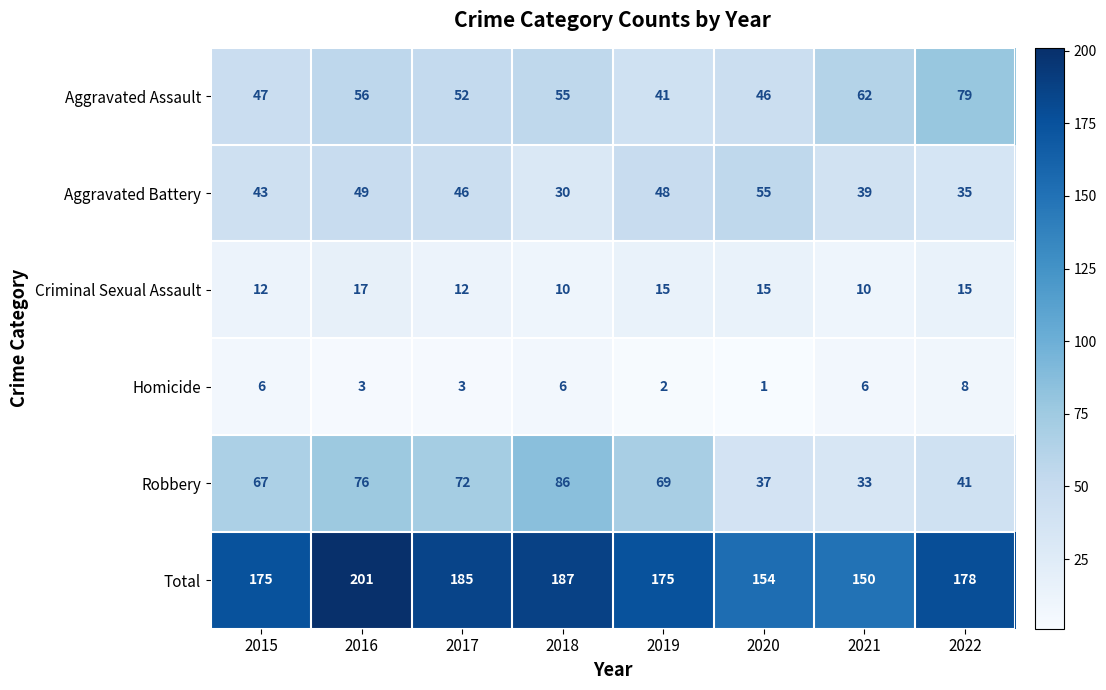

How many data points does each series have?

8